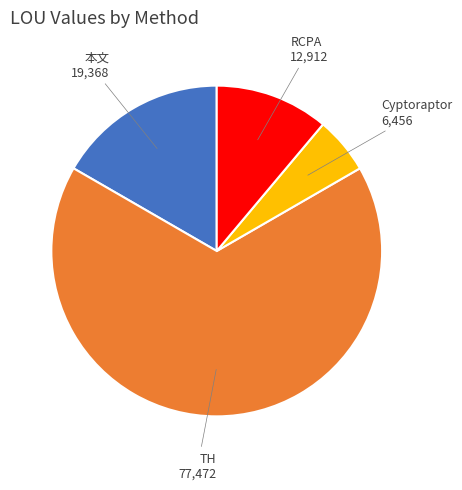

The TH slice represents 59% of the pie. True or false?

False